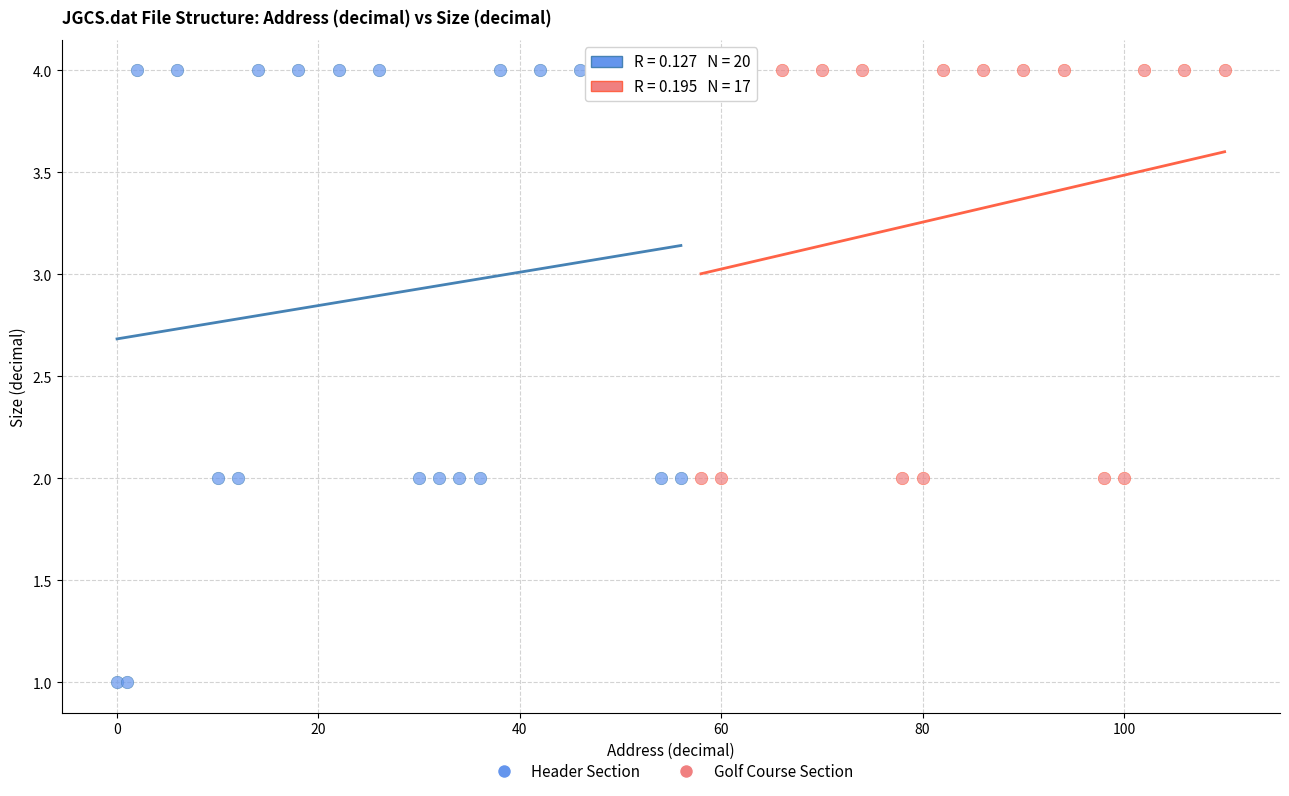

Which series contains the lowest Y value?

Header Section